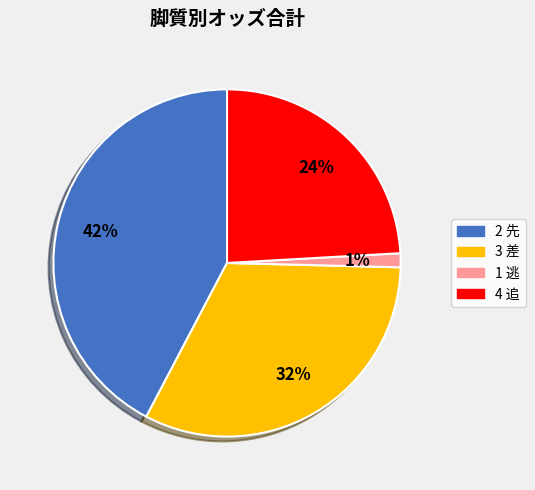

Which category has the biggest portion of the pie?

2 先